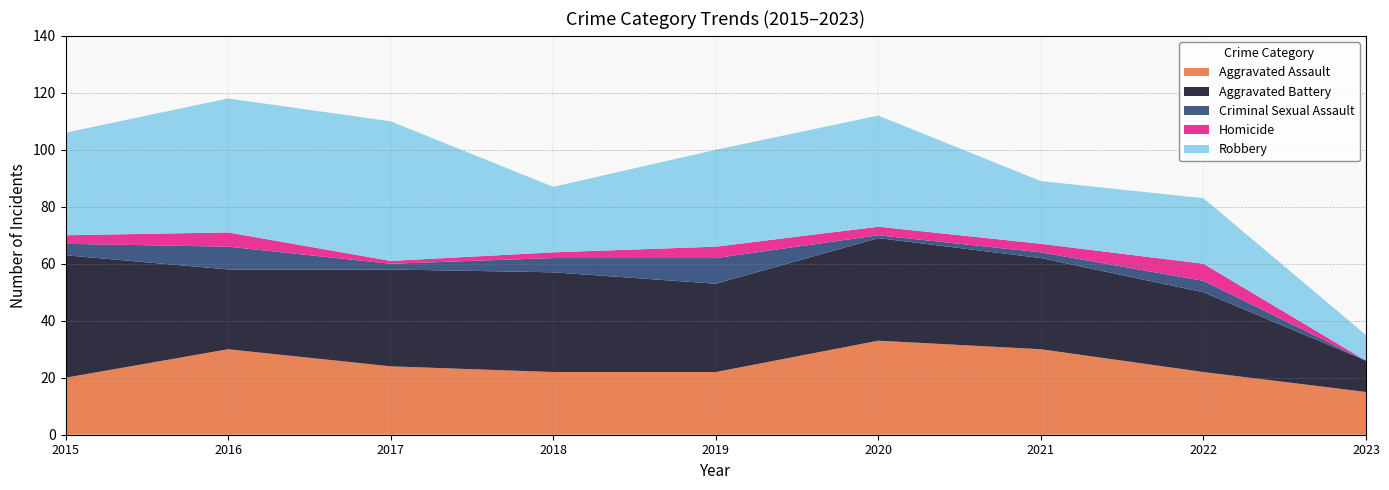

Reading left to right, extract all data points from this chart.

Aggravated Assault: 2015=20	2016=30	2017=24	2018=22	2019=22	2020=33	2021=30	2022=22	2023=15
Aggravated Battery: 2015=43	2016=28	2017=34	2018=35	2019=31	2020=36	2021=32	2022=28	2023=11
Criminal Sexual Assault: 2015=4	2016=8	2017=2	2018=5	2019=9	2020=1	2021=2	2022=4	2023=0
Homicide: 2015=3	2016=5	2017=1	2018=2	2019=4	2020=3	2021=3	2022=6	2023=0
Robbery: 2015=36	2016=47	2017=49	2018=23	2019=34	2020=39	2021=22	2022=23	2023=9